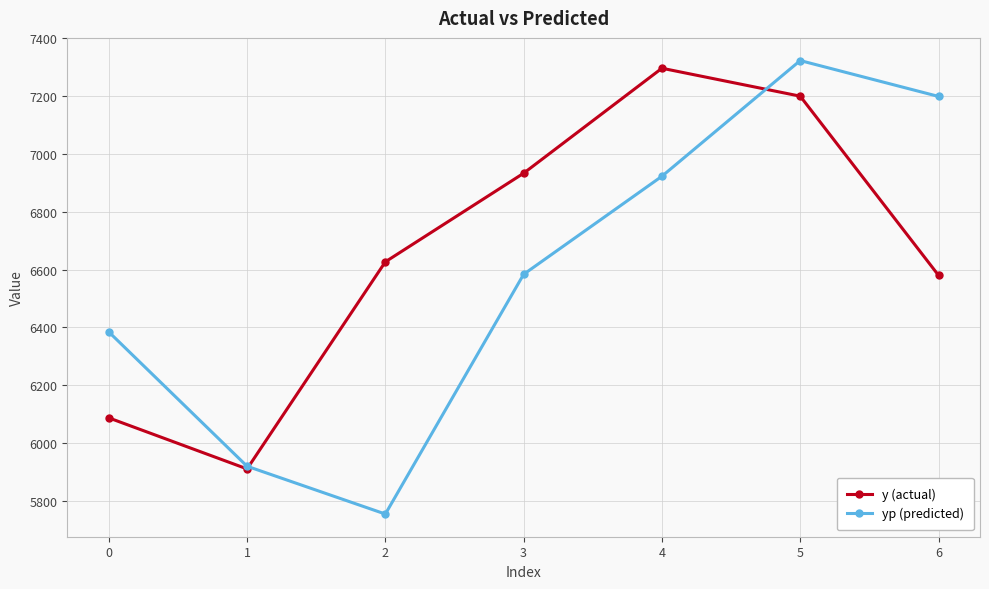

List the series in order of their peak value, lowest first.

y (actual), yp (predicted)